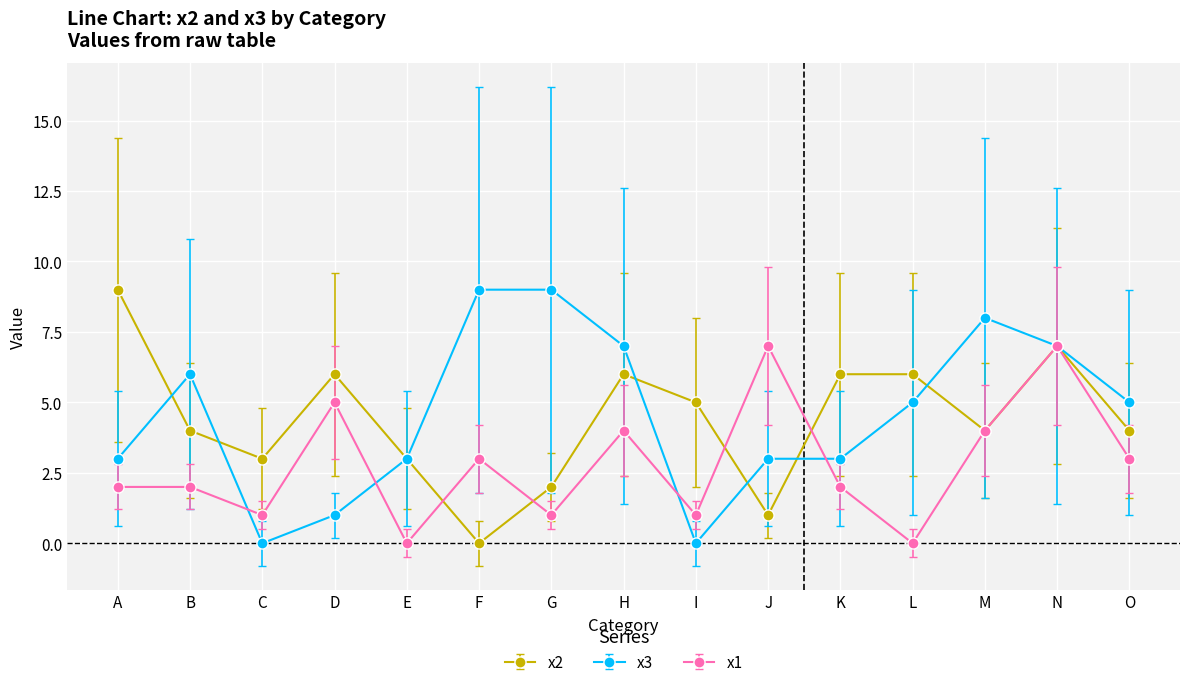

How many x2 values are between 3 and 6?

10